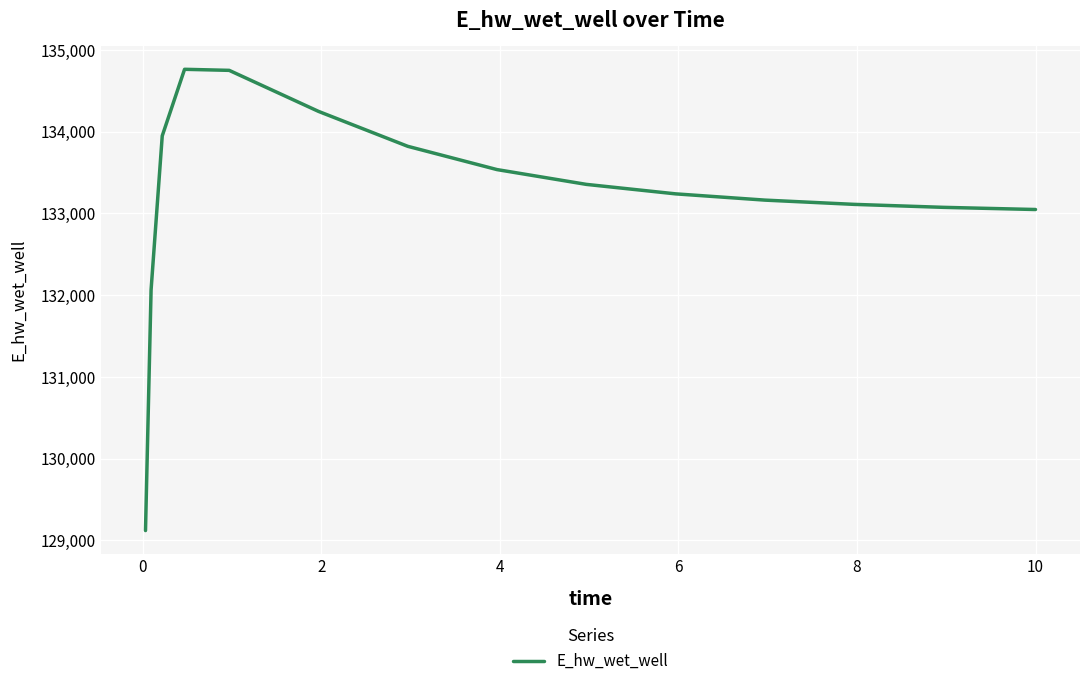

What is the maximum value shown in the chart?

134764.2